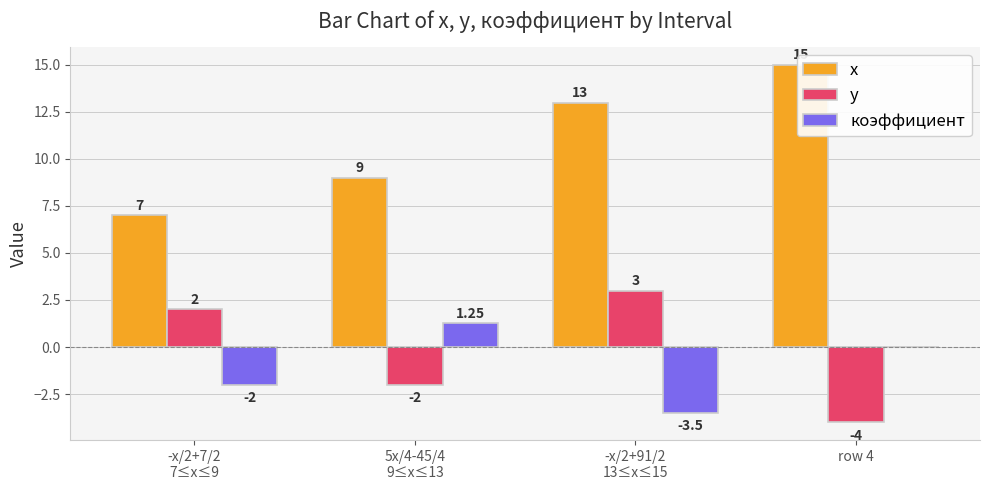

Which series changed the most between -x/2+7/2
7≤x≤9 and -x/2+91/2
13≤x≤15?

x